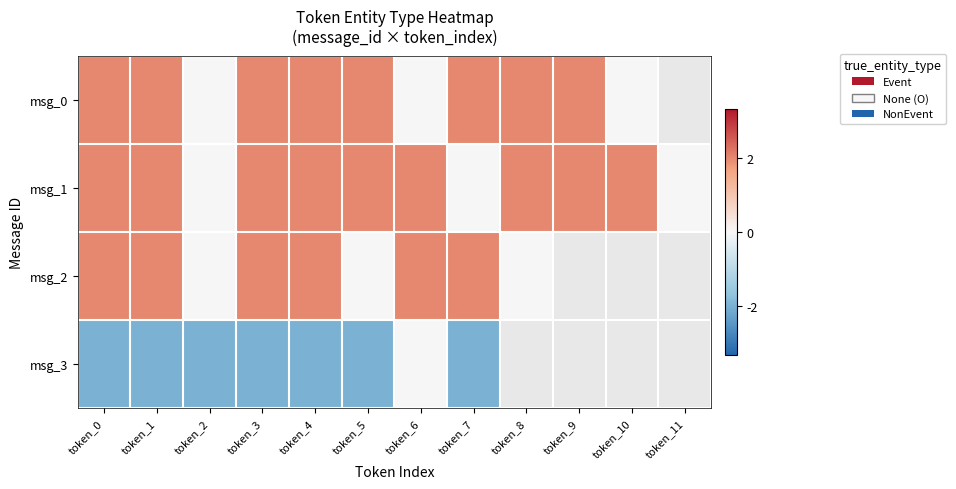

At which label does msg_0 first exceed 1?

token_0